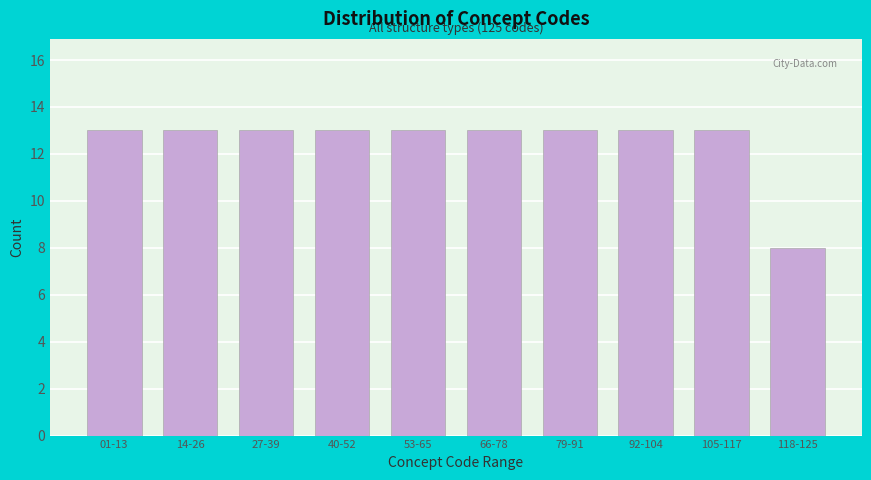

Reading left to right, list all the values displayed in this chart.

01-13=13	14-26=13	27-39=13	40-52=13	53-65=13	66-78=13	79-91=13	92-104=13	105-117=13	118-125=8